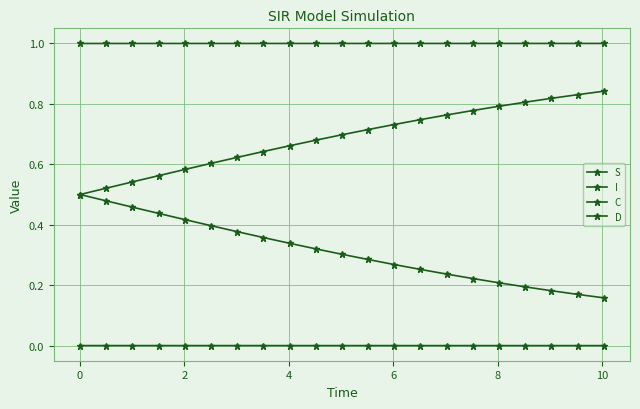

Reading left to right, transcribe all the data shown in this chart.

S: 1.0	1.0	1.0	1.0	1.0	1.0	1.0	1.0	1.0	1.0	1.0	1.0	1.0	1.0	1.0	1.0	1.0	1.0	1.0	1.0	1.0
I: 0.0	0.0	0.0	0.0	0.0	0.0	0.0	0.0	0.0	0.0	0.0	0.0	0.0	0.0	0.0	0.0	0.0	0.0	0.0	0.0	0.0
C: 0.5	0.5	0.5	0.4	0.4	0.4	0.4	0.4	0.3	0.3	0.3	0.3	0.3	0.3	0.2	0.2	0.2	0.2	0.2	0.2	0.2
D: 0.5	0.5	0.5	0.6	0.6	0.6	0.6	0.6	0.7	0.7	0.7	0.7	0.7	0.7	0.8	0.8	0.8	0.8	0.8	0.8	0.8